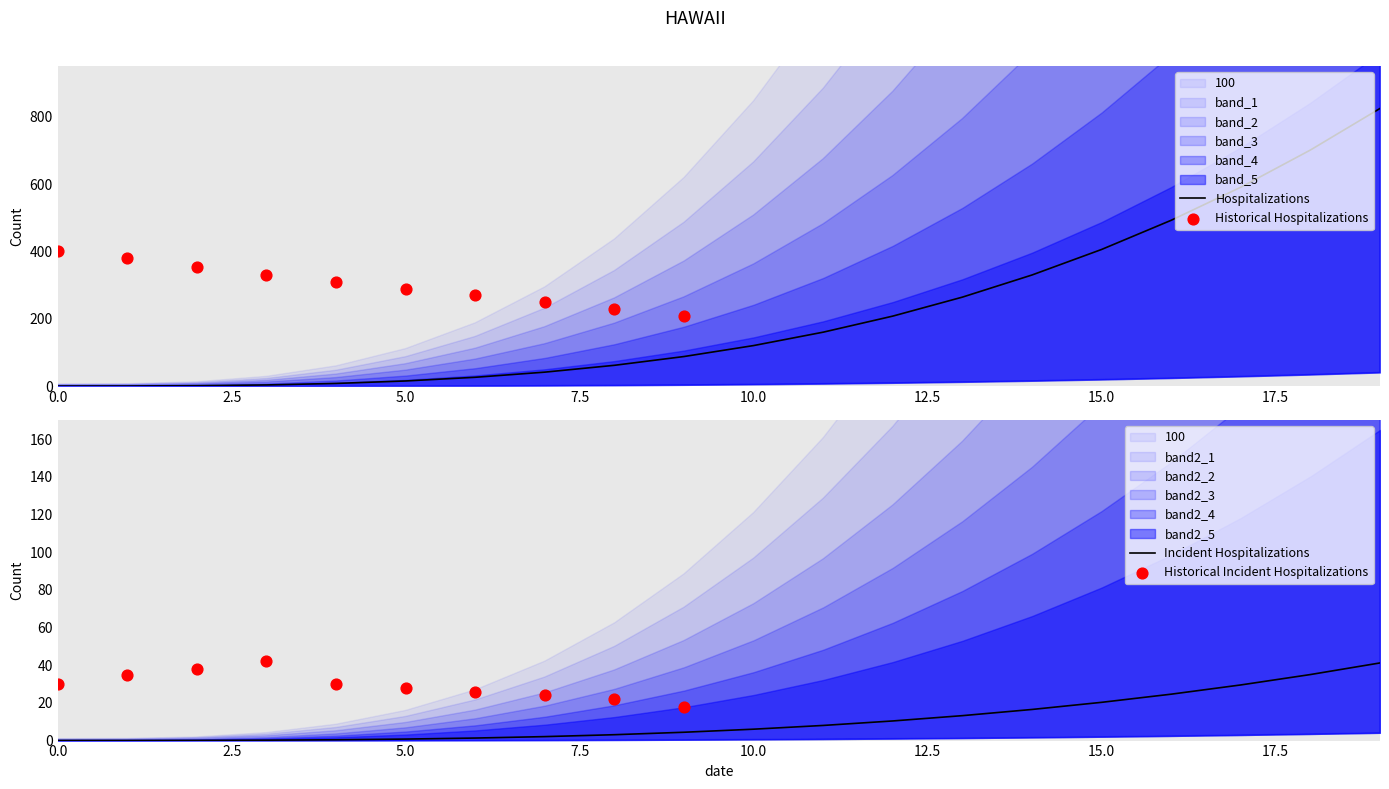

The Incident Hospitalizations series shows 20.3 at 15.0. True or false?

True